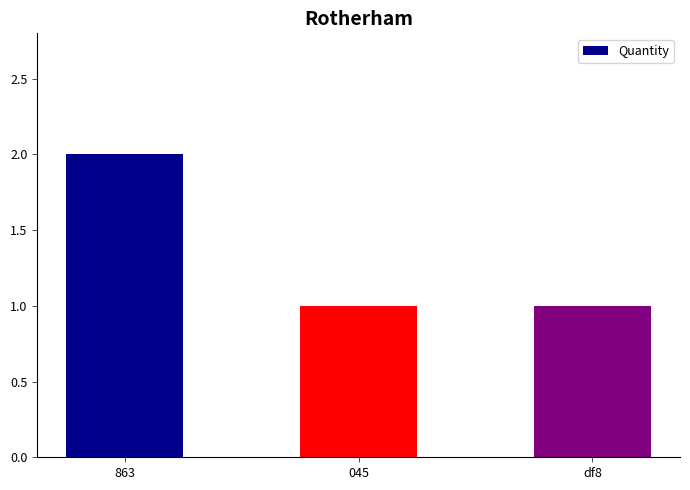

True or false: the data shows 1 at df8.

True